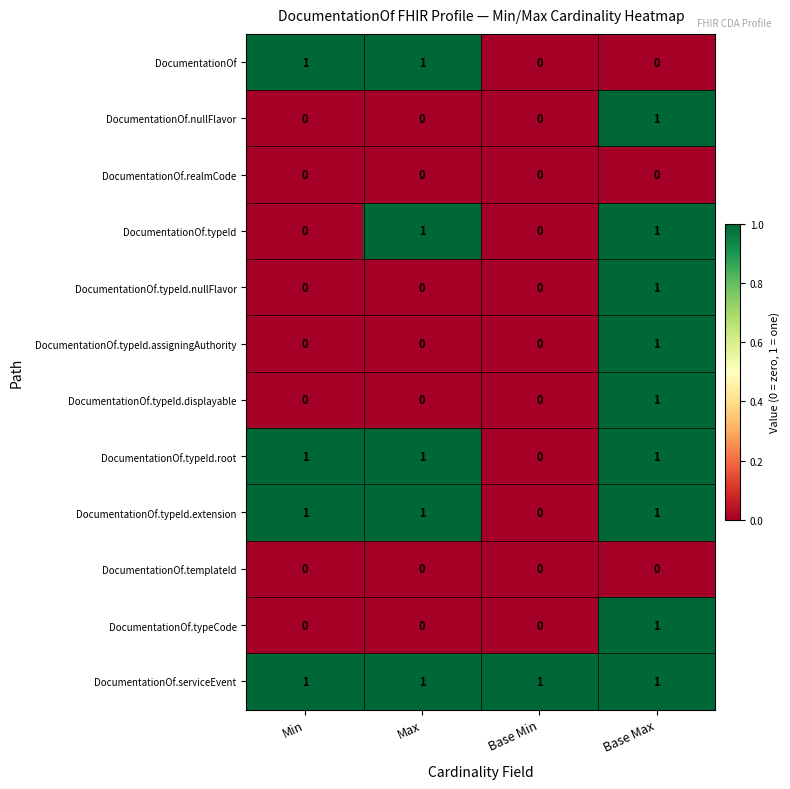

Which series has the largest total across all categories?

DocumentationOf.serviceEvent